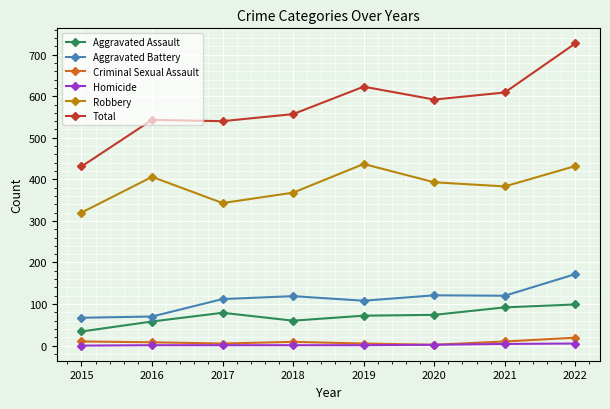

What is the value of the Total point at the 2nd from the left?

543